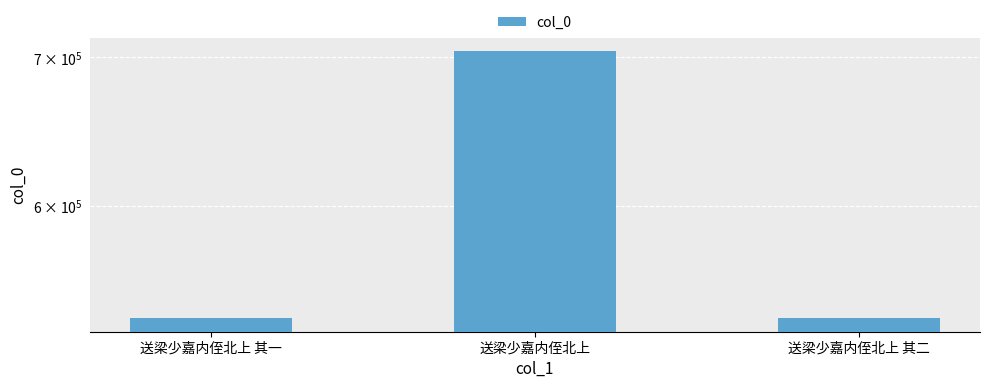

Approximately how many times larger is the value at 送梁少嘉内侄北上 compared to 送梁少嘉内侄北上 其一?

1.3